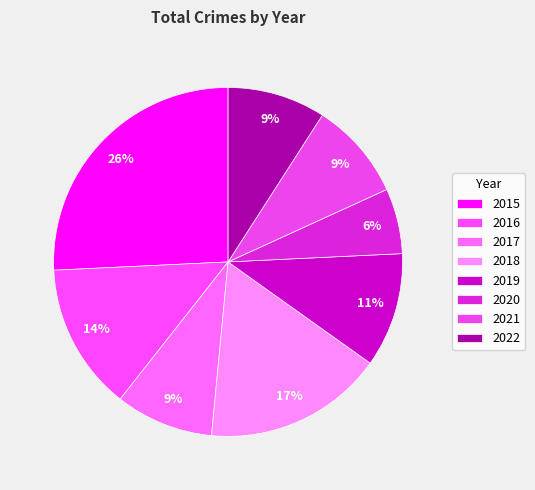

To the nearest percent, what portion does 2018 represent?

17%